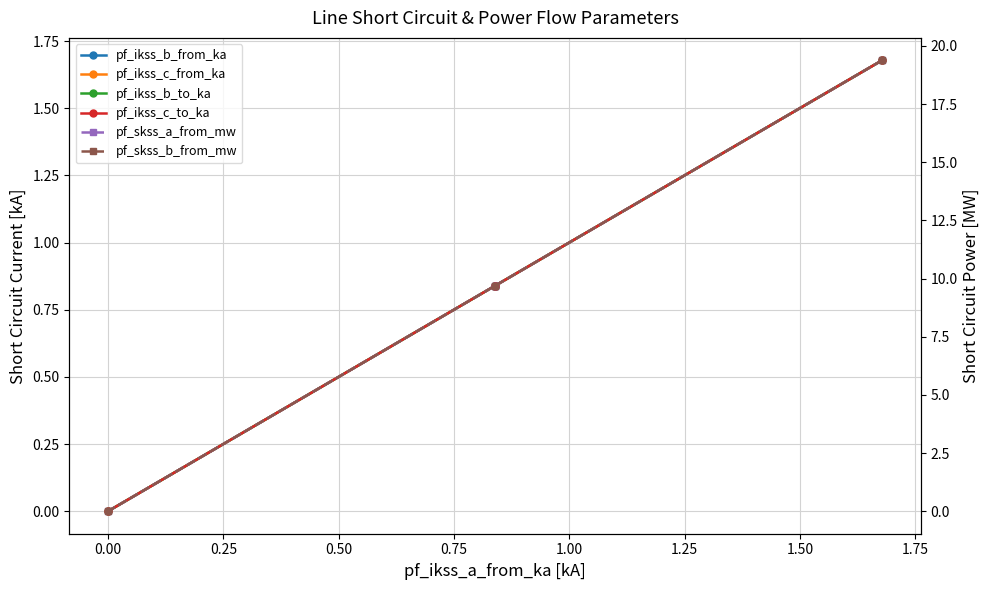

Count the number of categories in the chart.

4